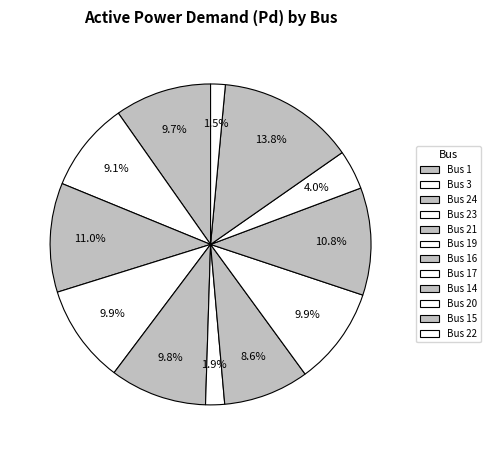

How many segments does this pie chart have?

12